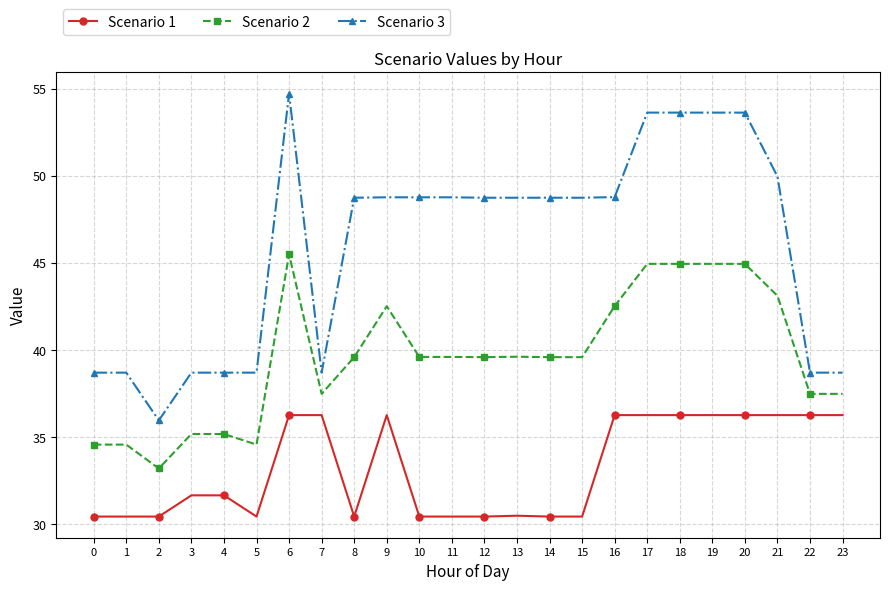

List the series in order of their peak value, highest first.

Scenario 3, Scenario 2, Scenario 1